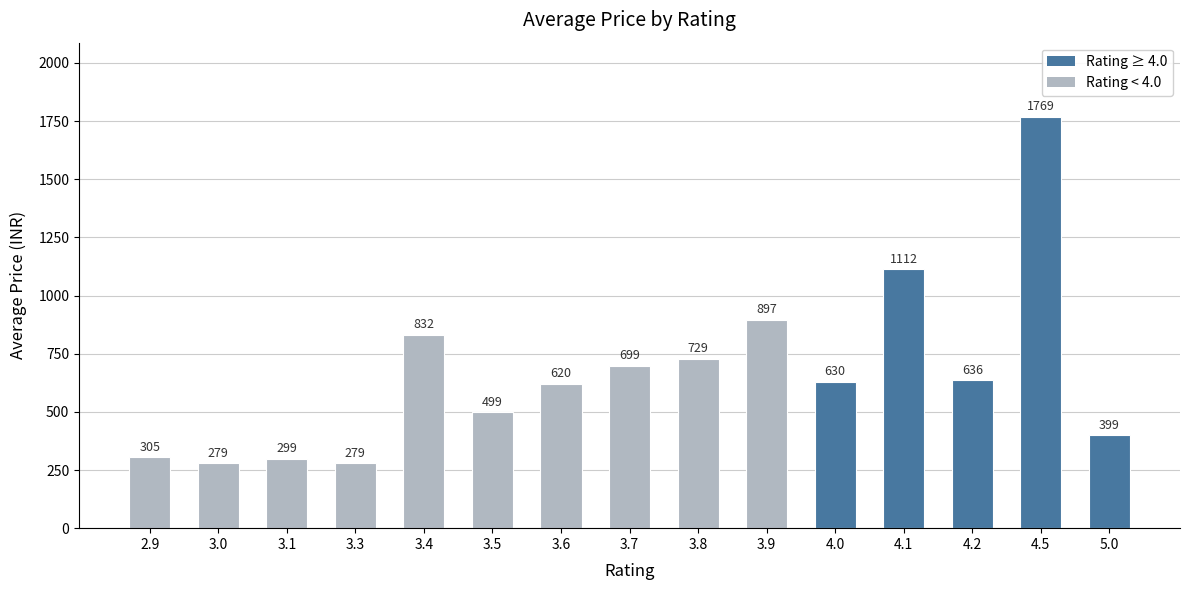

What is the average value?

665.6